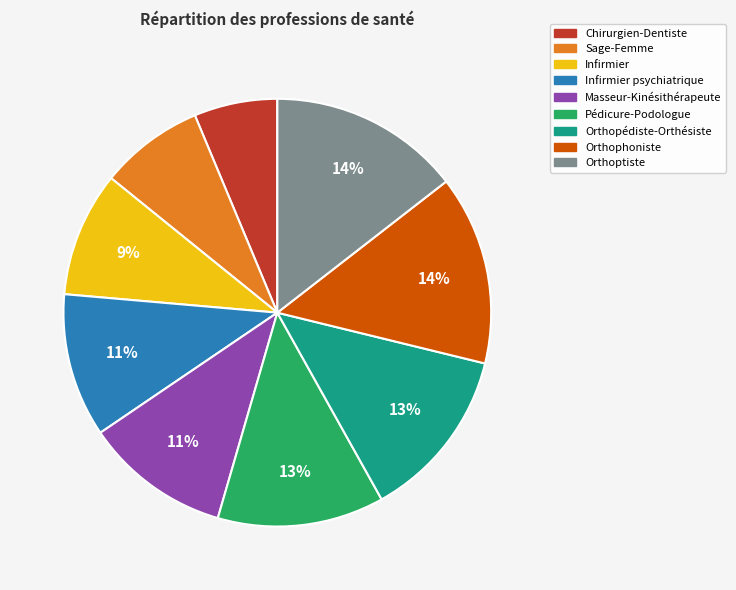

Is there any slice that represents more than half of the pie?

No